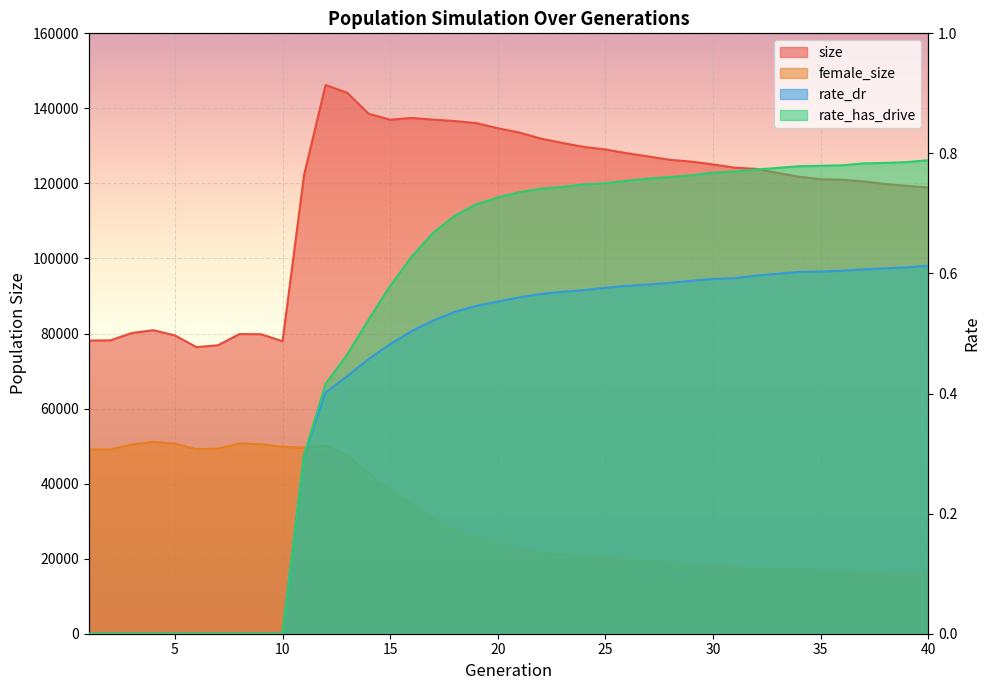

Which label corresponds to the largest value in the chart?

12